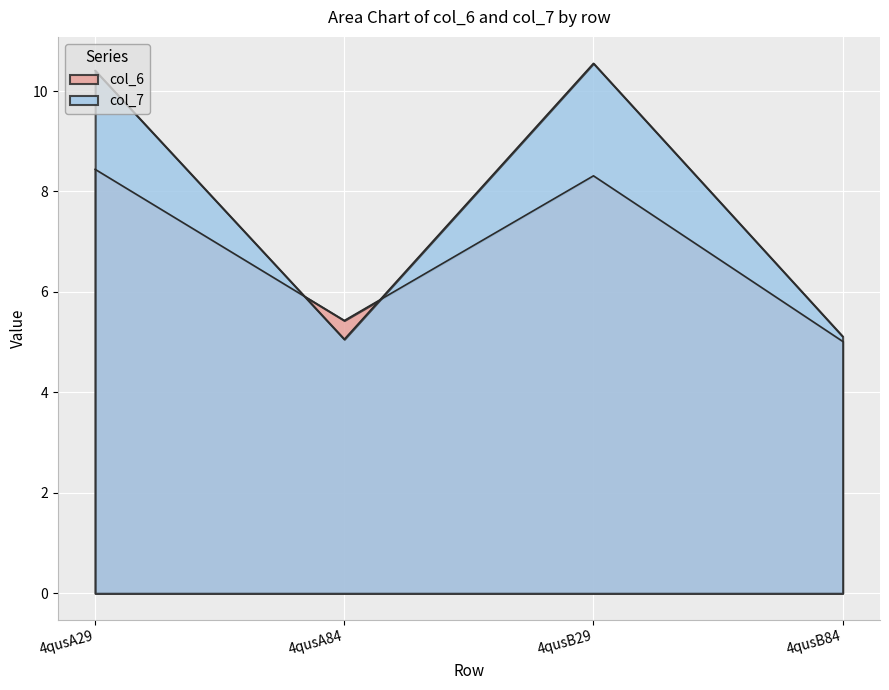

Reading left to right, extract all data points from this chart.

col_6: 4qusA29=8.4	4qusA84=5.4	4qusB29=8.3	4qusB84=5.0
col_7: 4qusA29=10.4	4qusA84=5.1	4qusB29=10.6	4qusB84=5.1